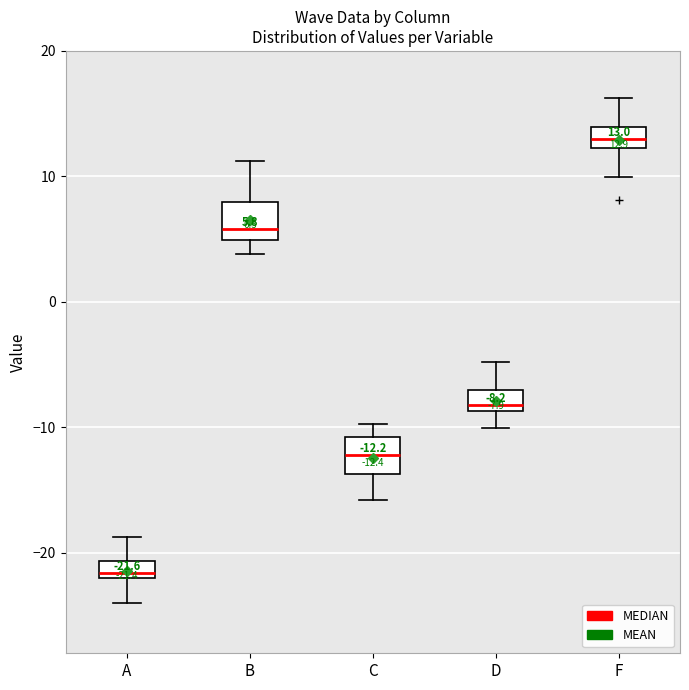

Which box has the highest median line?

F